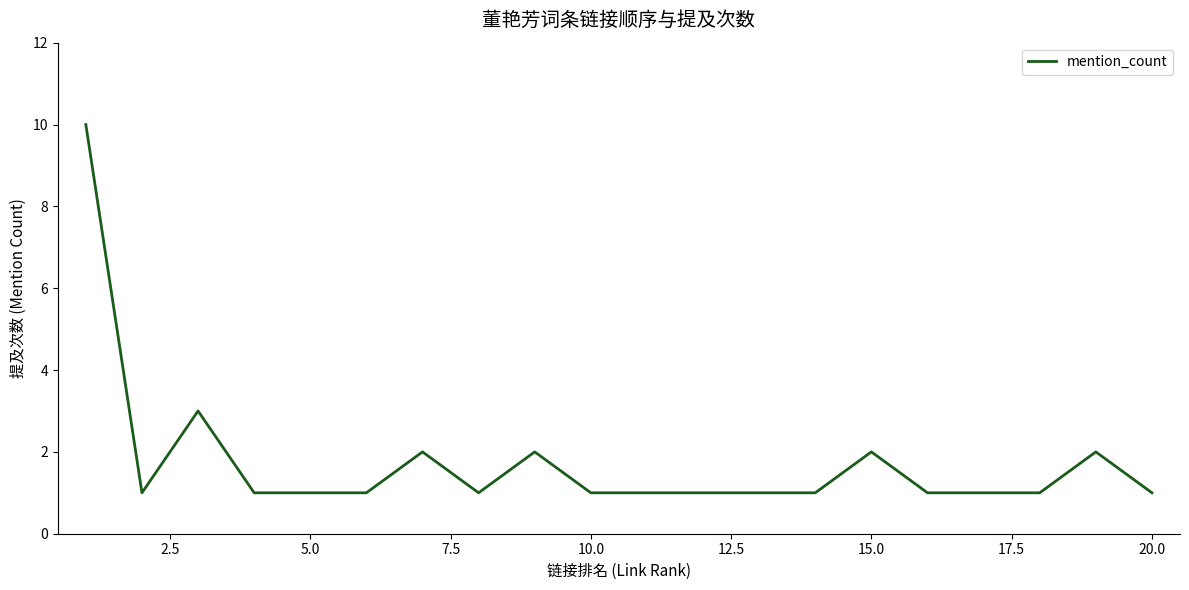

Does the chart display data point markers on the line(s)?

No